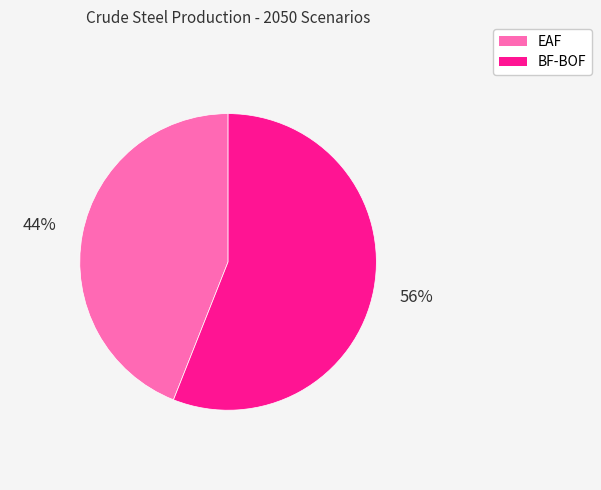

Is the sum of BF-BOF and EAF greater than half?

Yes